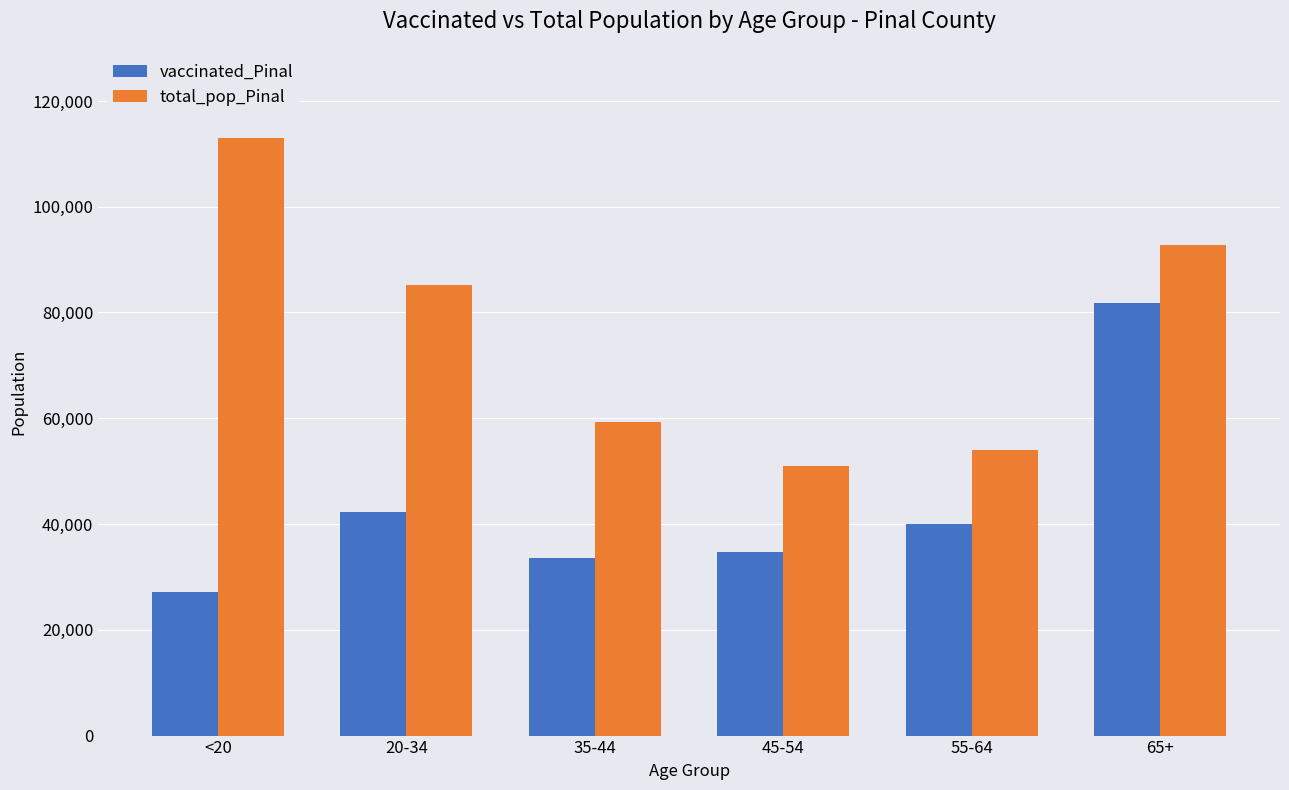

At which category is the sum across all series the highest?

65+